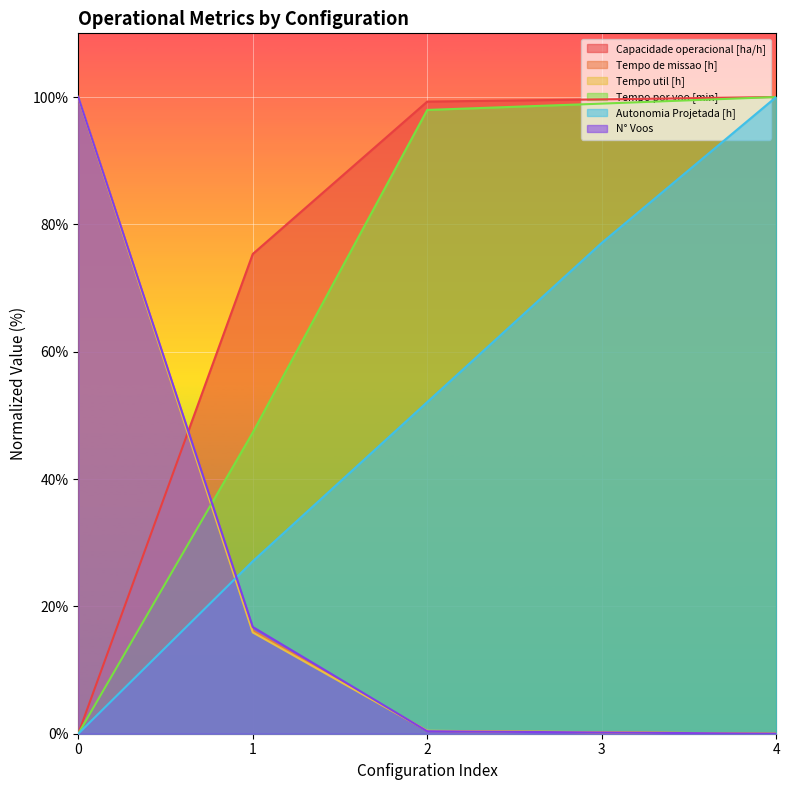

Which series has the widest spread of values?

Capacidade operacional [ha/h]